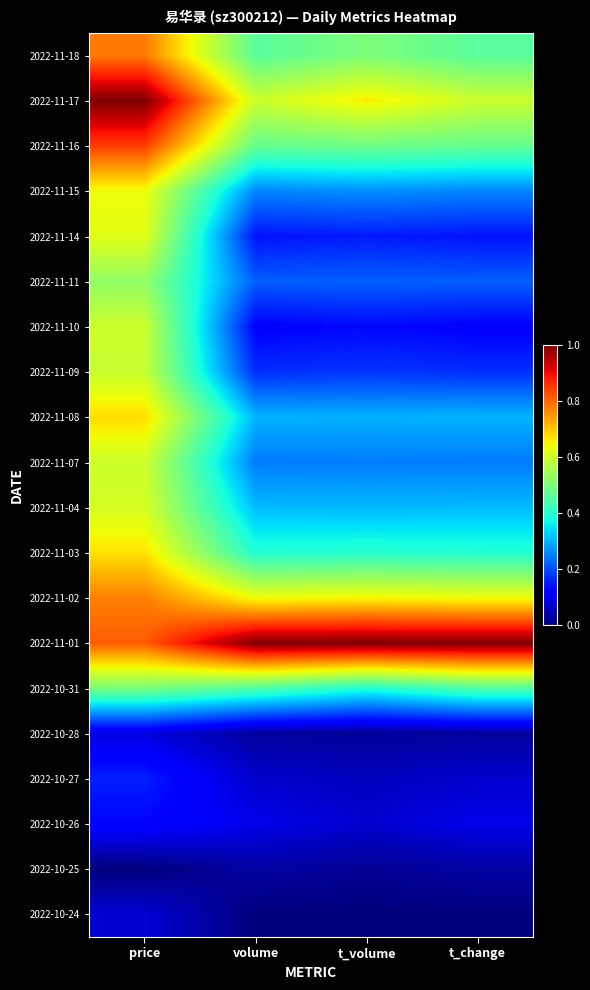

Reading left to right, extract all data points from this chart.

2022-11-18: price=0.8	volume=0.5	t_volume=0.5	t_change=0.5
2022-11-17: price=1.0	volume=0.6	t_volume=0.7	t_change=0.6
2022-11-16: price=0.8	volume=0.5	t_volume=0.5	t_change=0.5
2022-11-15: price=0.6	volume=0.3	t_volume=0.3	t_change=0.3
2022-11-14: price=0.6	volume=0.1	t_volume=0.2	t_change=0.1
2022-11-11: price=0.5	volume=0.2	t_volume=0.2	t_change=0.2
2022-11-10: price=0.6	volume=0.1	t_volume=0.1	t_change=0.1
2022-11-09: price=0.6	volume=0.2	t_volume=0.2	t_change=0.2
2022-11-08: price=0.7	volume=0.3	t_volume=0.3	t_change=0.3
2022-11-07: price=0.6	volume=0.2	t_volume=0.2	t_change=0.2
2022-11-04: price=0.6	volume=0.3	t_volume=0.3	t_change=0.3
2022-11-03: price=0.7	volume=0.4	t_volume=0.4	t_change=0.4
2022-11-02: price=0.8	volume=0.6	t_volume=0.6	t_change=0.6
2022-11-01: price=0.8	volume=1.0	t_volume=1.0	t_change=1.0
2022-10-31: price=0.5	volume=0.4	t_volume=0.4	t_change=0.4
2022-10-28: price=0.1	volume=0.0	t_volume=0.0	t_change=0.0
2022-10-27: price=0.2	volume=0.1	t_volume=0.1	t_change=0.1
2022-10-26: price=0.1	volume=0.1	t_volume=0.1	t_change=0.1
2022-10-25: price=0.0	volume=0.0	t_volume=0.0	t_change=0.0
2022-10-24: price=0.1	volume=0.0	t_volume=0.0	t_change=0.0